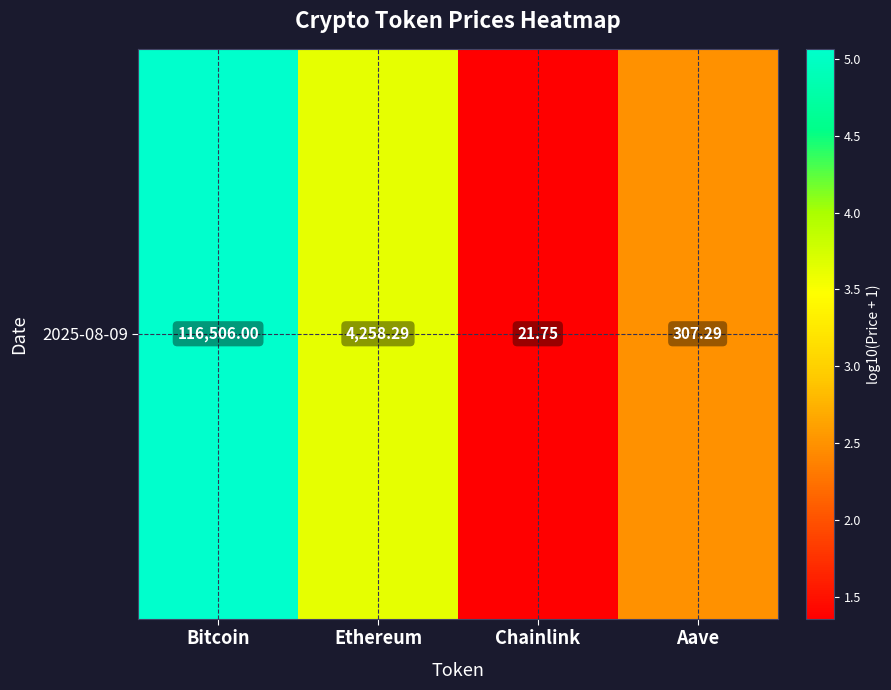

Where does the data first go above 3?

Bitcoin